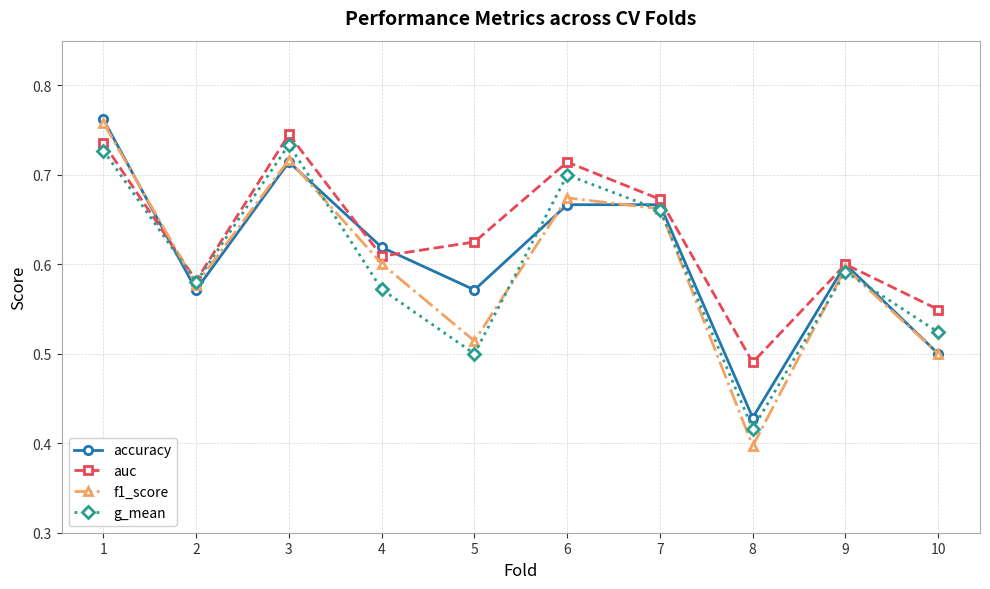

Is the value of f1_score at 7 greater than the value of accuracy at 10?

Yes